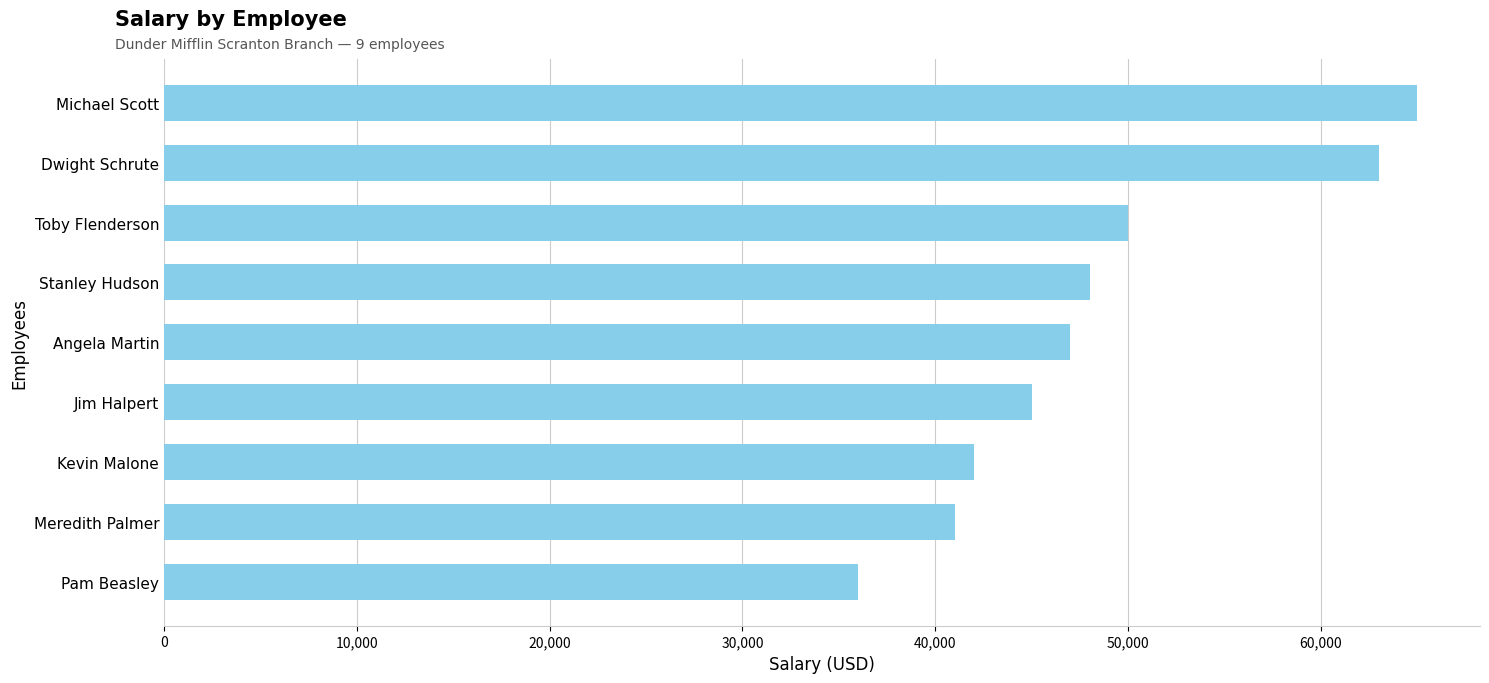

What is the average value?

48556